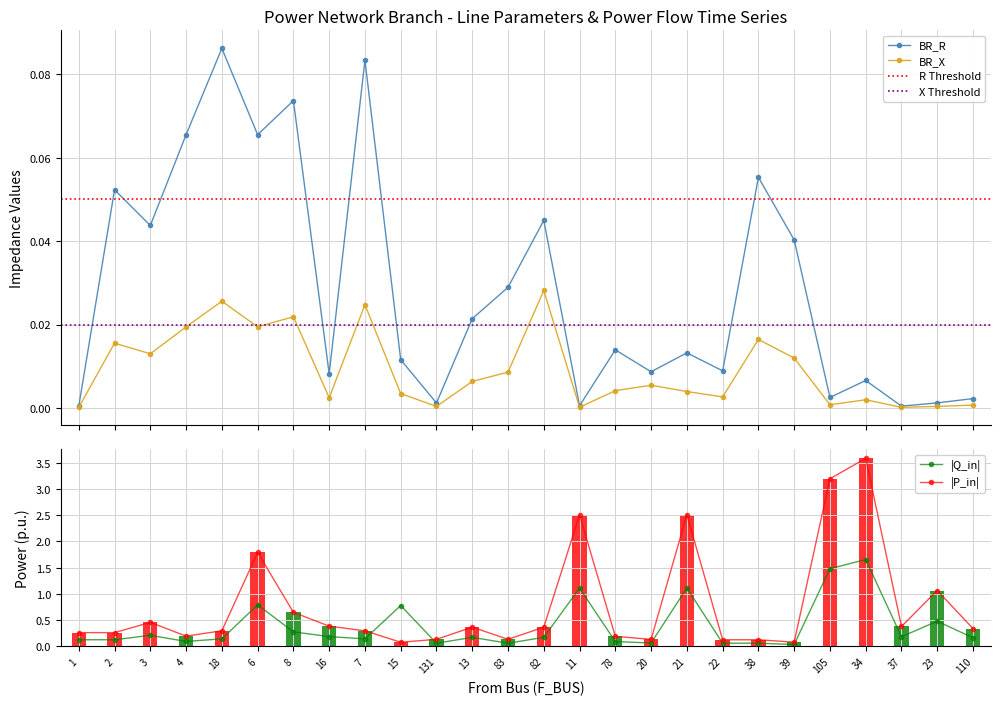

Is it true that BR_R equals 0.1 at 18?

False